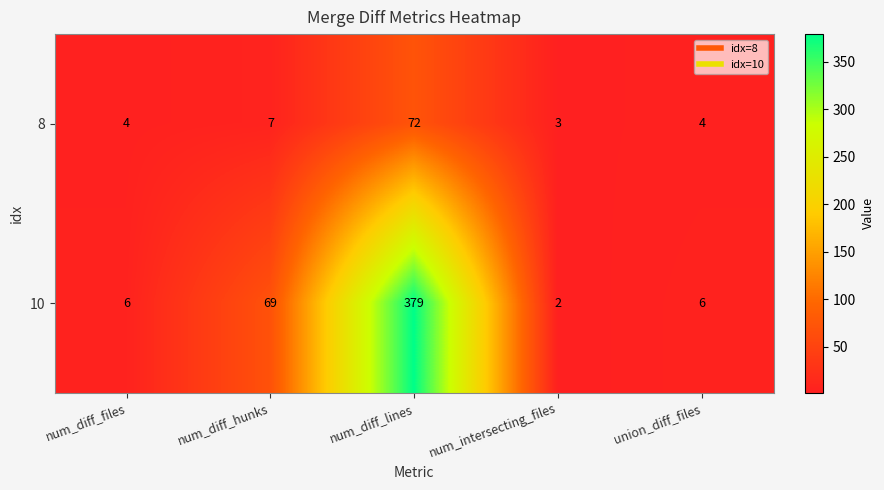

The value of 8 at union_diff_files is 2. True or false?

False